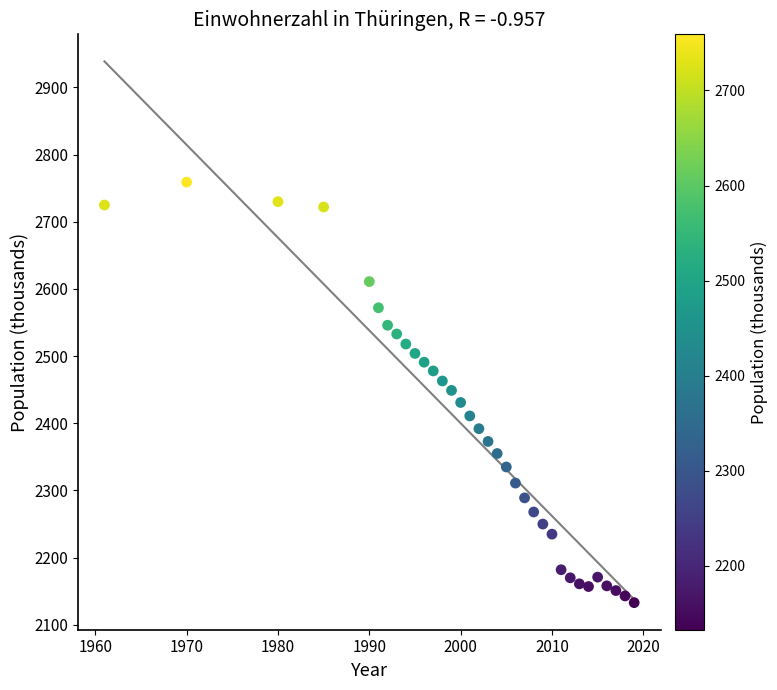

What is the range of X values (max minus min)?

58